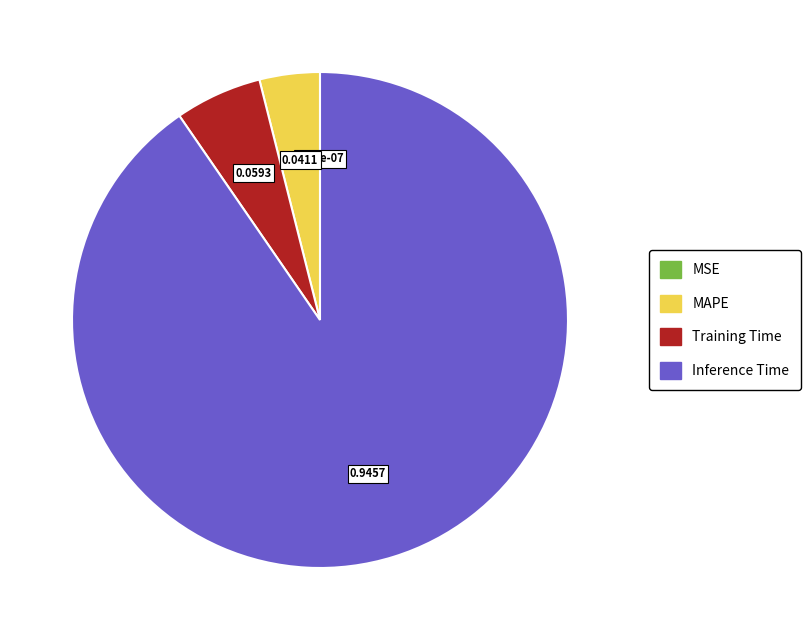

Is there any slice that represents more than half of the pie?

Yes